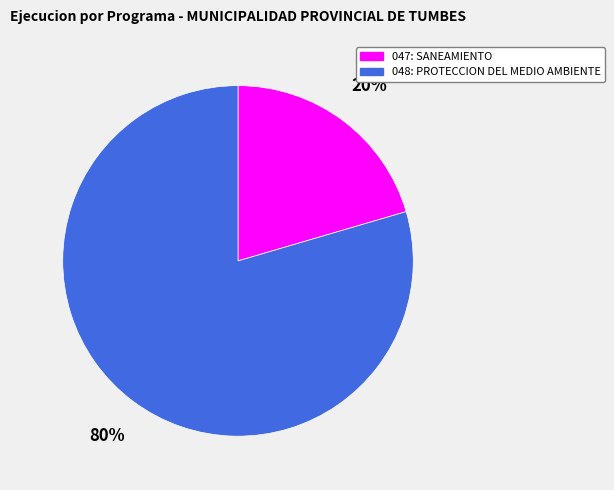

Which has a higher value, 047: SANEAMIENTO or 048: PROTECCION DEL MEDIO AMBIENTE?

048: PROTECCION DEL MEDIO AMBIENTE